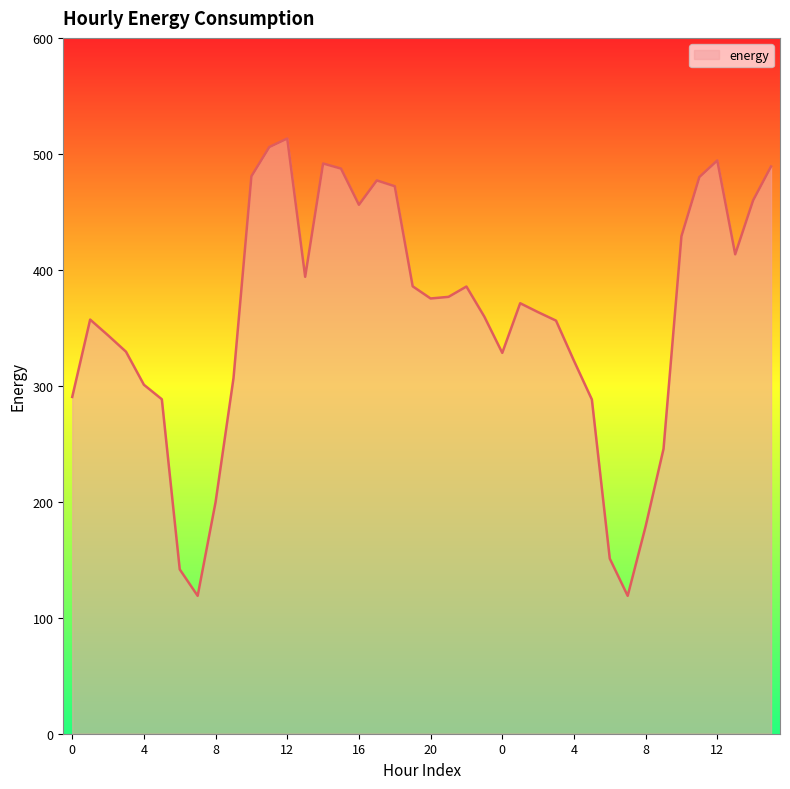

What is the greatest value displayed?

513.2